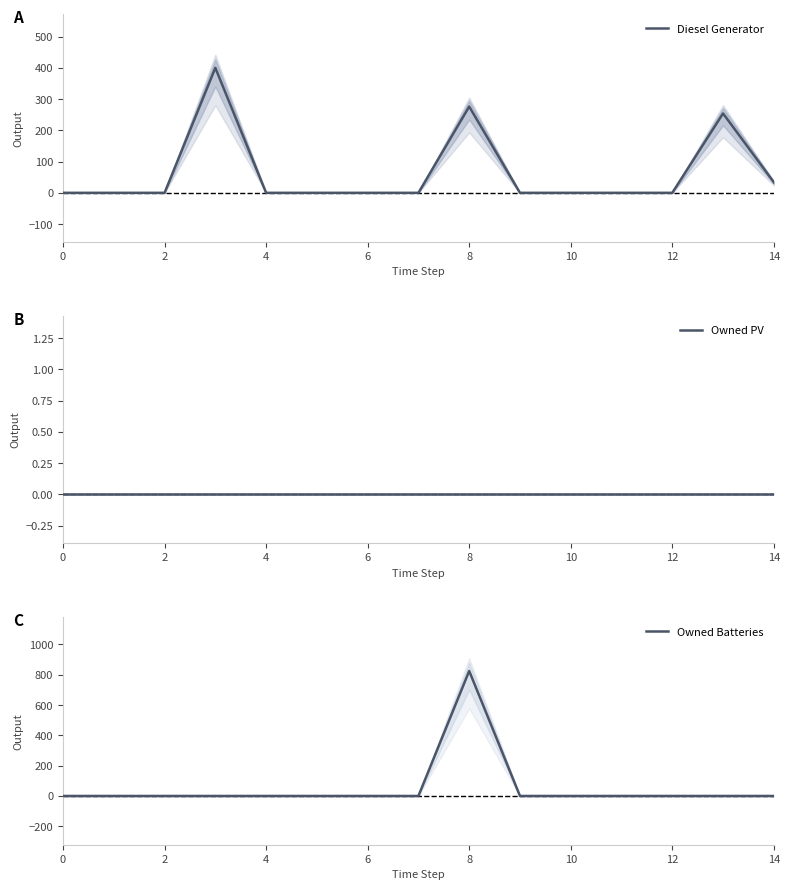

True or false: Owned PV has a value of 0.0 at 0.

True